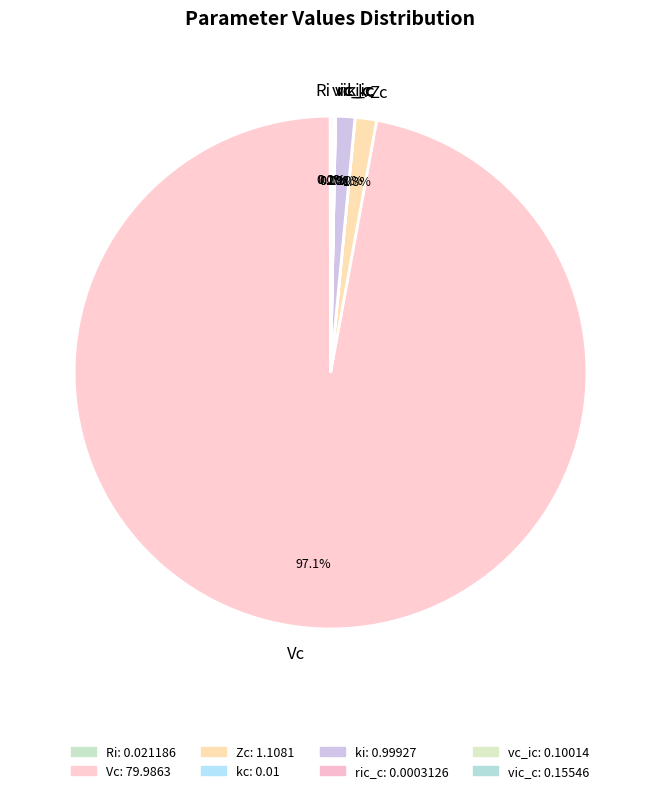

Which category has the biggest portion of the pie?

Vc